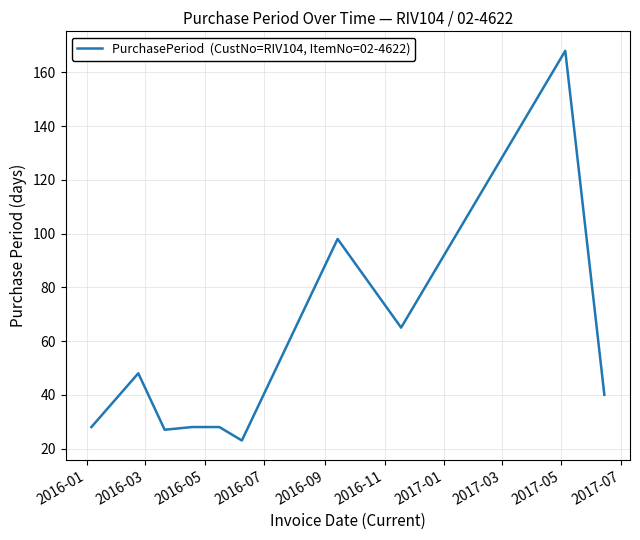

What is the minimum value shown in the chart?

23